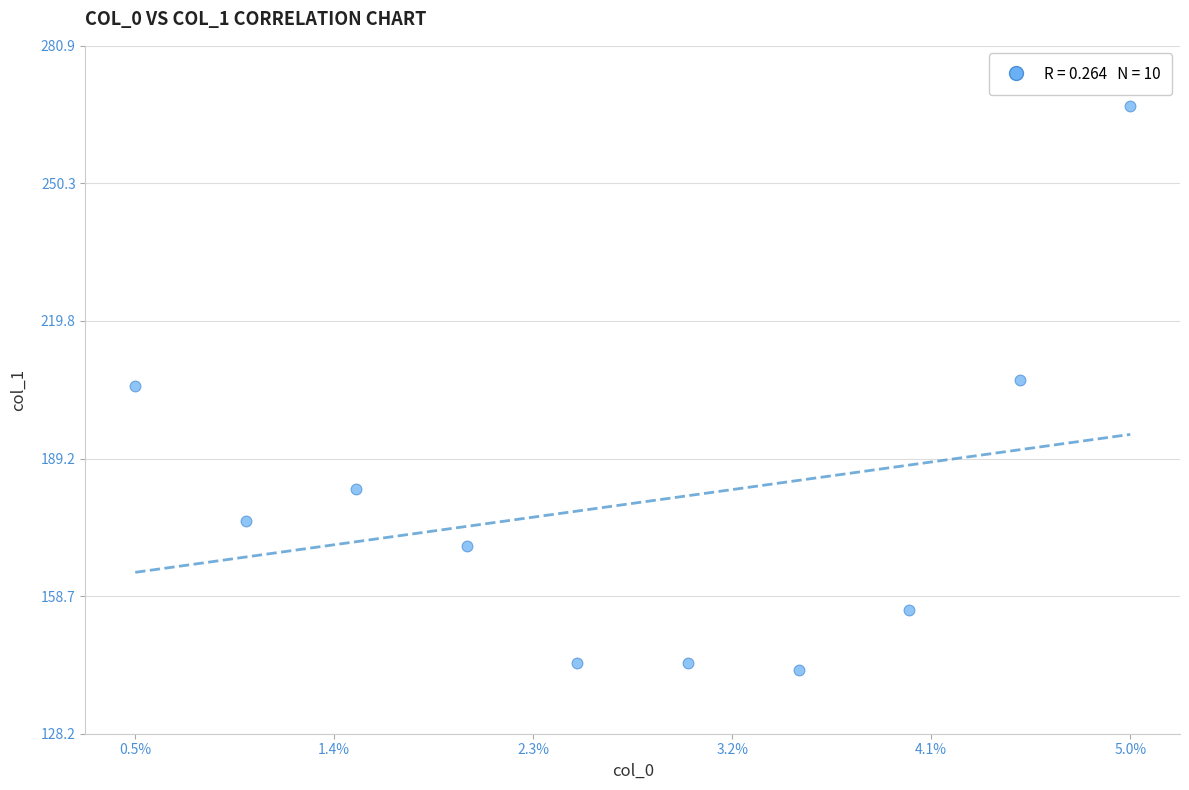

What is the average Y value?

179.3